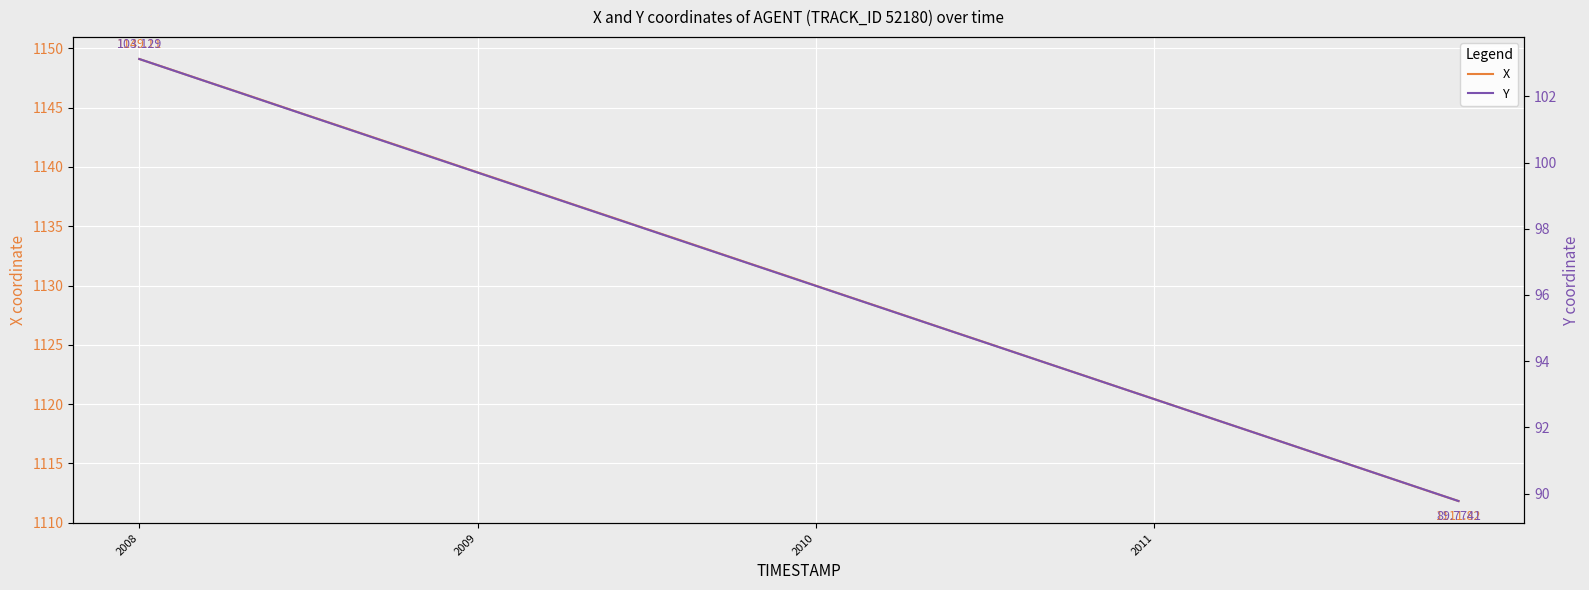

At which category is the sum across all series the highest?

2008